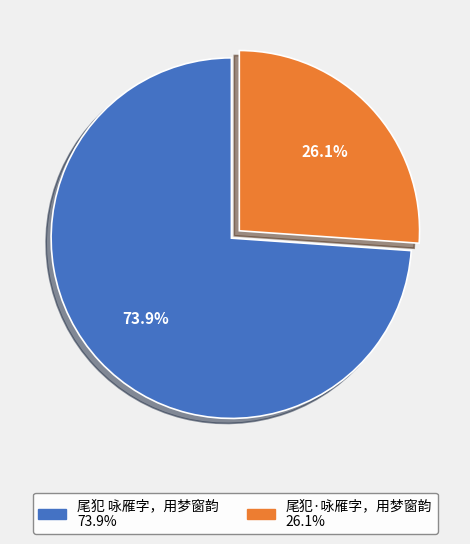

Which slice represents more than half of the pie?

尾犯 咏雁字，用梦窗韵